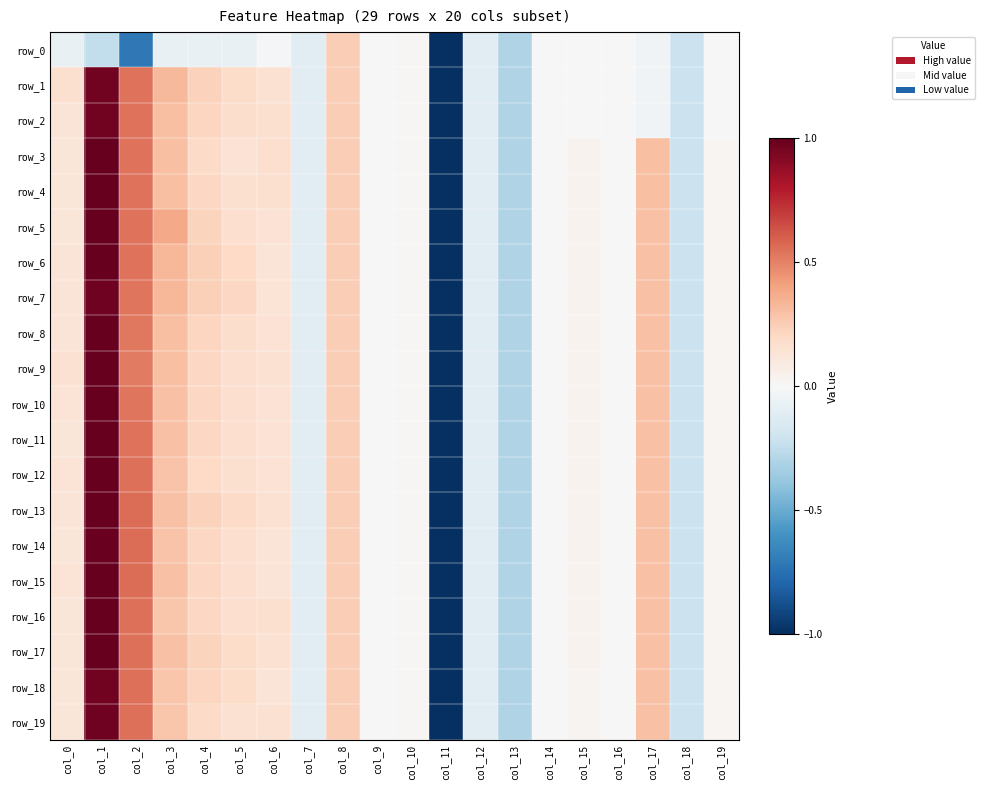

List the series in order of their peak value, highest first.

row_3, row_4, row_5, row_6, row_8, row_9, row_10, row_11, row_12, row_13, row_15, row_16, row_17, row_14, row_7, row_19, row_1, row_2, row_18, row_0